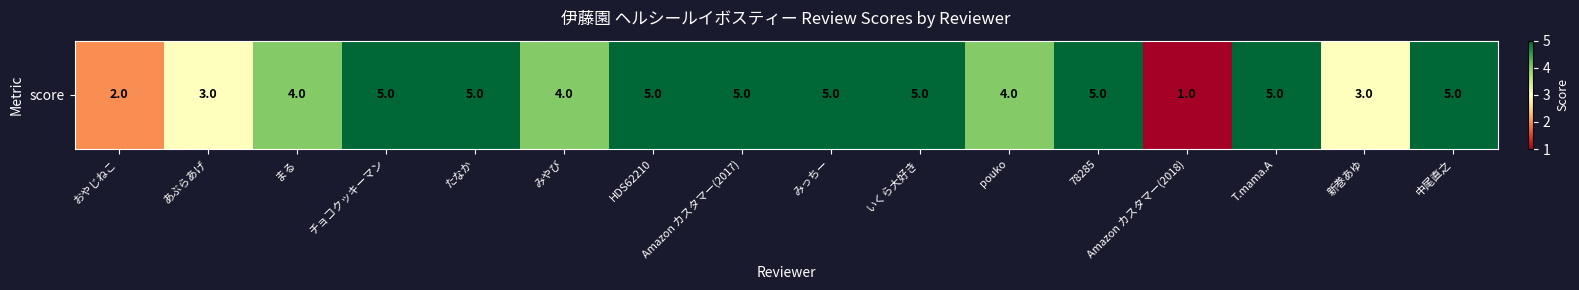

What is the difference between the maximum and second lowest values?

3